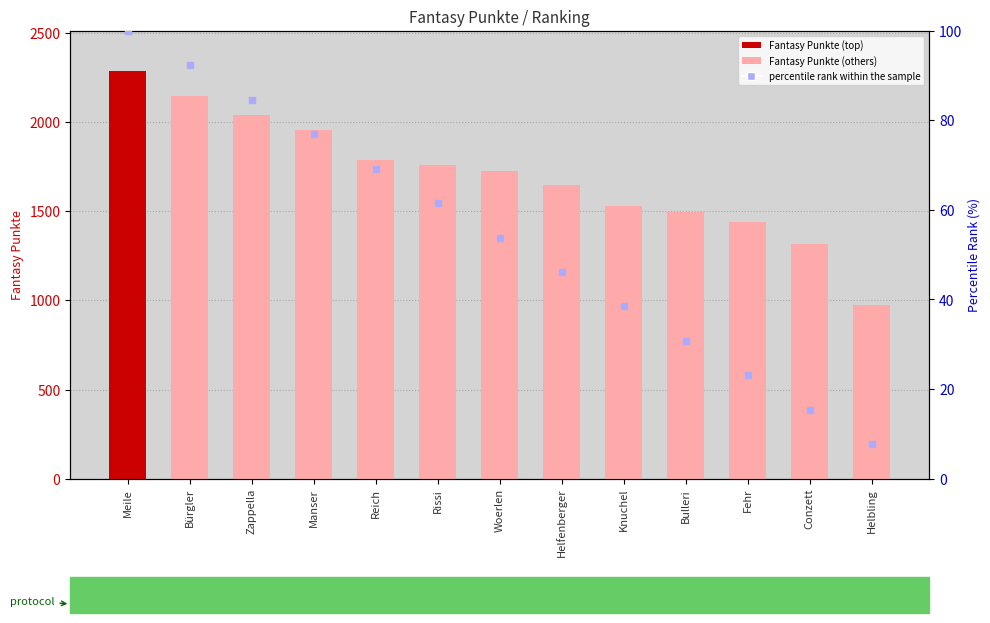

What is the total value across all series at Bulleri?

1523.8